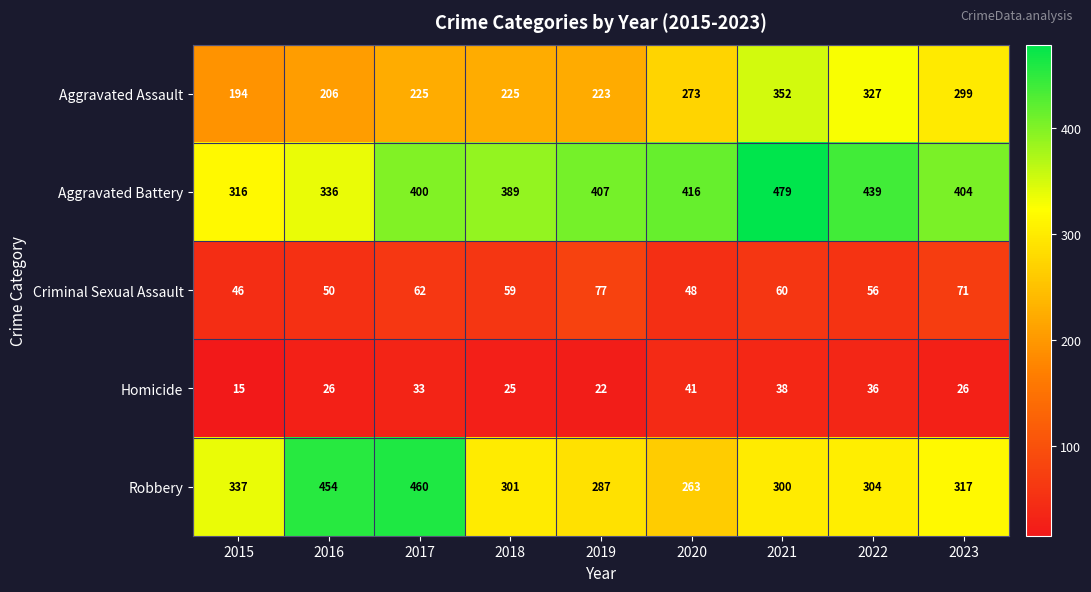

What is the spread (max minus min) of values at 2022?

403